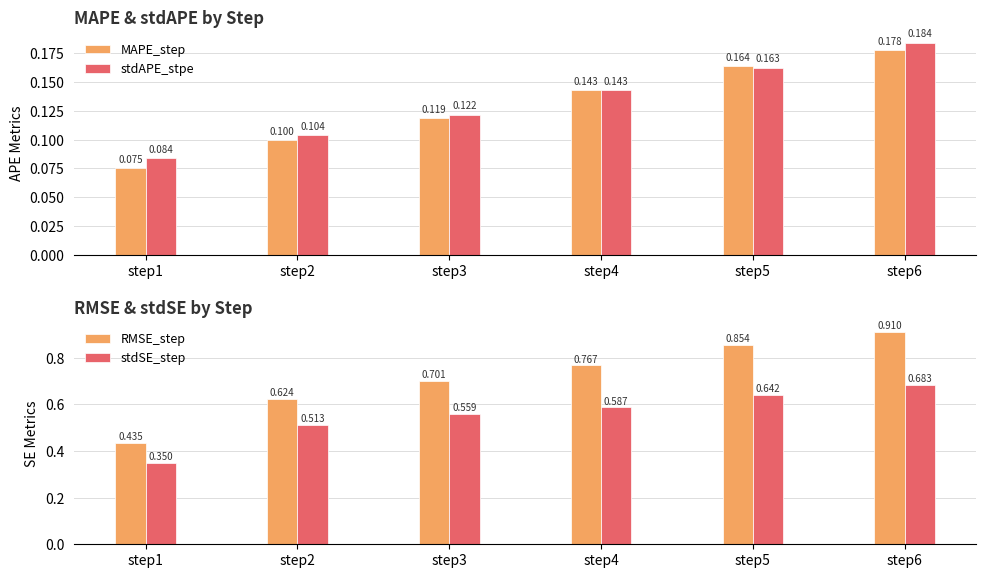

The stdSE_step series shows 0.5 at step2. True or false?

True